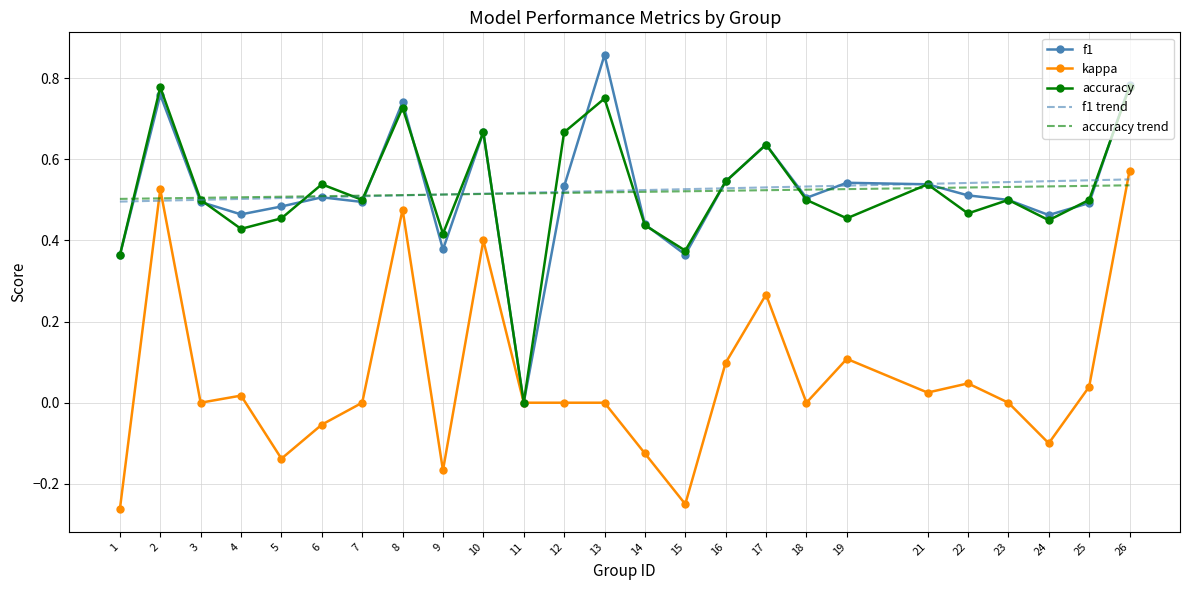

Between 13 and 18, which series saw the biggest shift?

f1